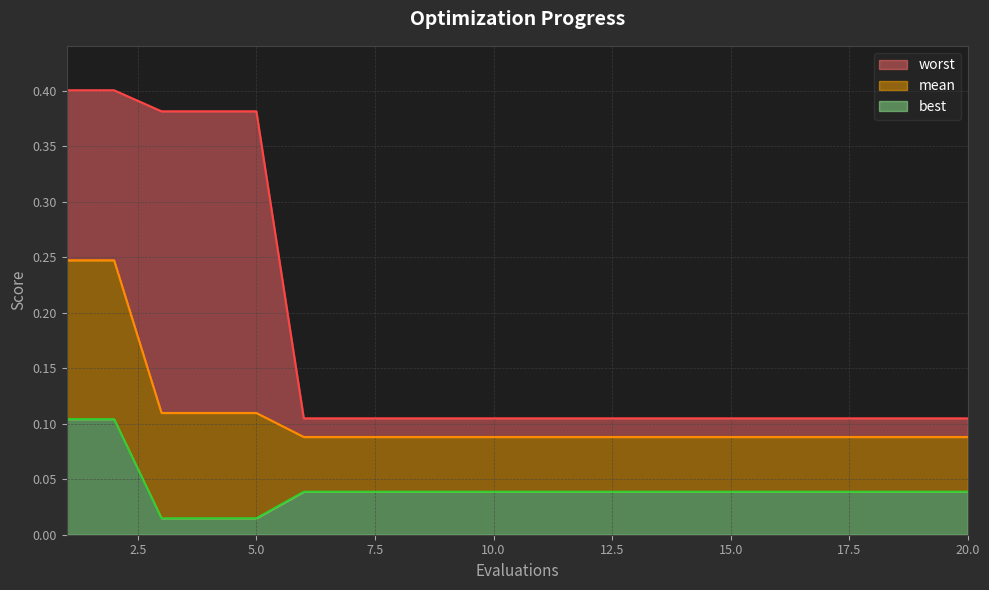

At which category does the chart reach its minimum across all series?

3